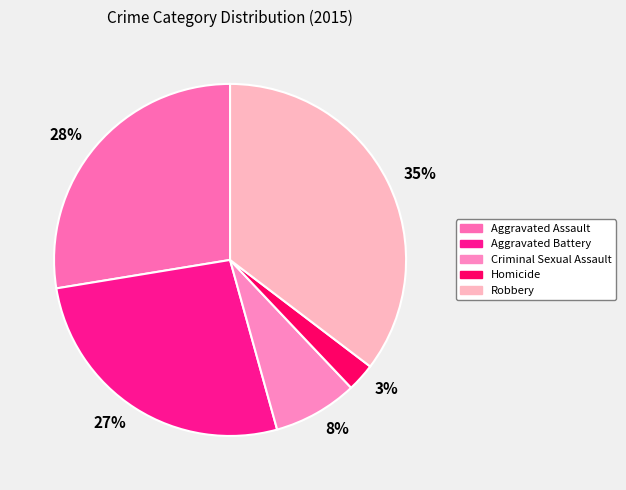

How many segments does this pie chart have?

5